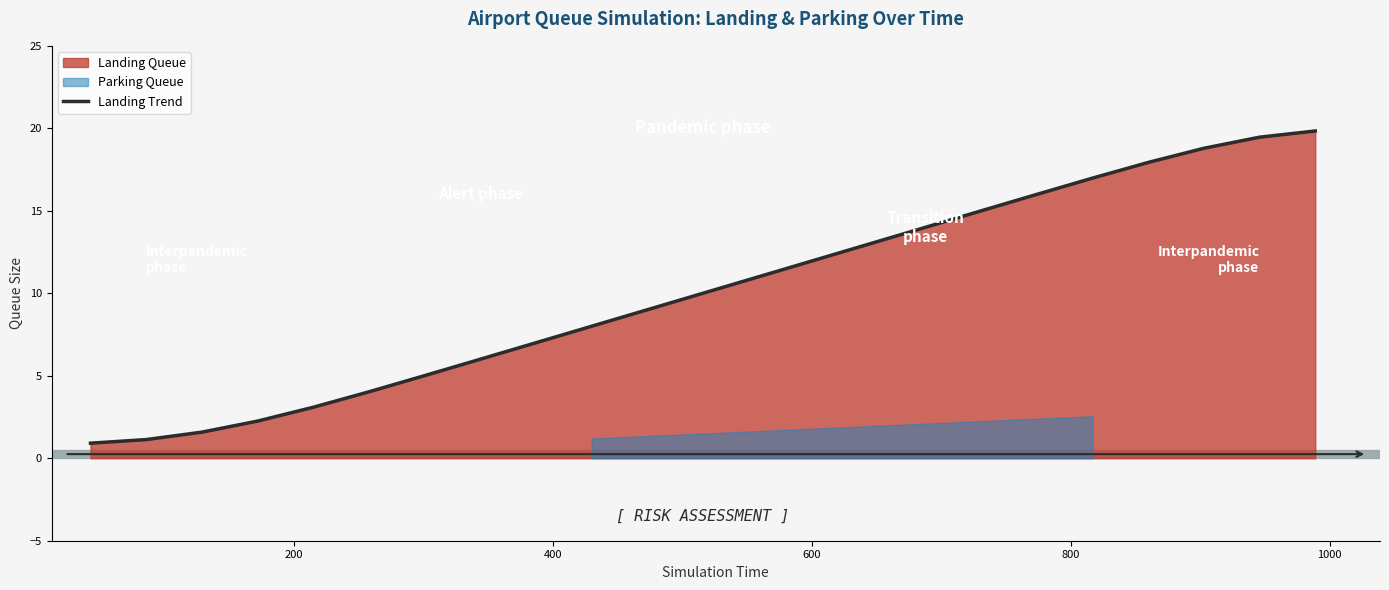

Reading left to right, transcribe all the data shown in this chart.

0.9	1.1	1.6	2.3	3.1	4.0	5.0	6.0	7.0	8.0	9.0	10.0	11.0	12.0	13.0	14.0	15.0	16.0	17.0	17.9	18.8	19.5	19.8